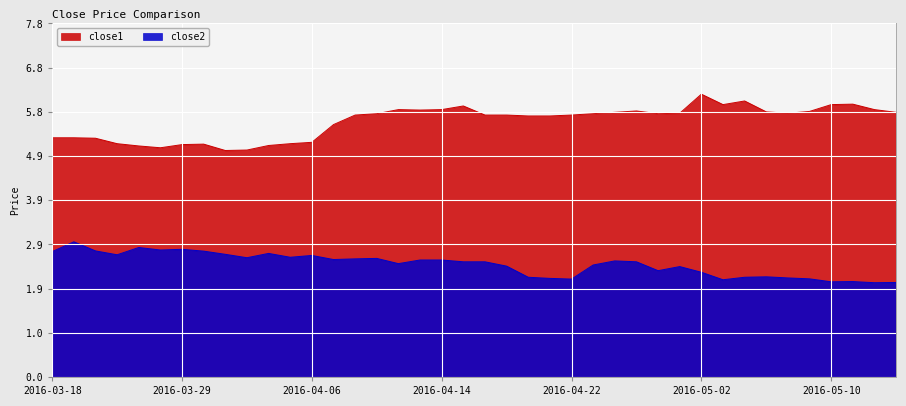

Which has a higher value, 2016-04-22 or 2016-03-21?

2016-04-22